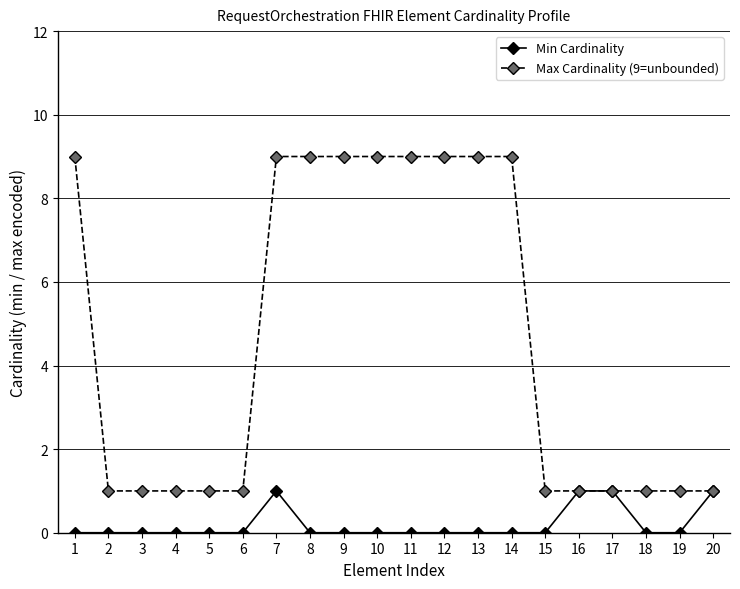

What is the difference between the maximum and minimum values in the Max Cardinality (9=unbounded) series?

8